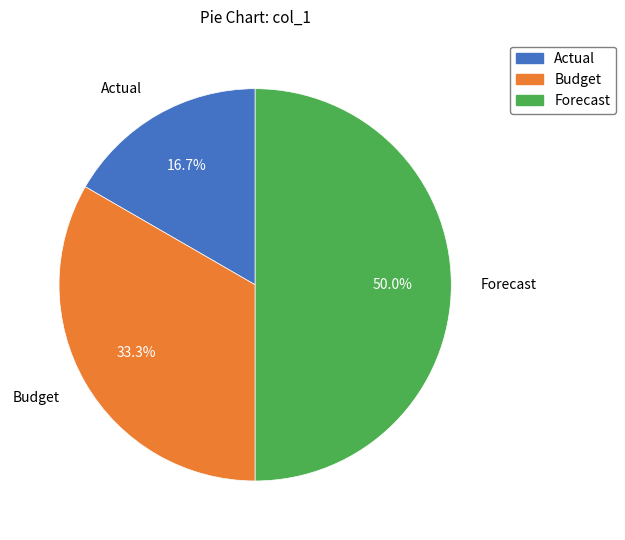

Rank the categories by value from highest to lowest.

Forecast, Budget, Actual